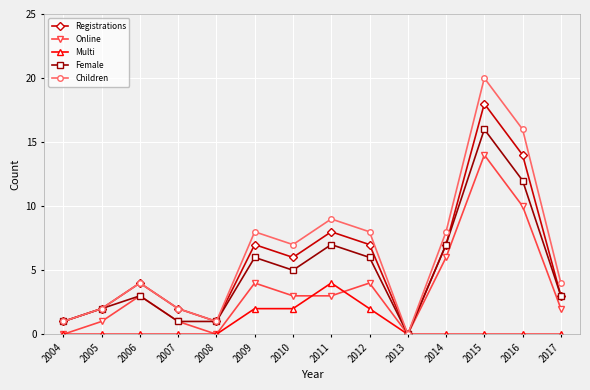

Count the number of categories in the chart.

14